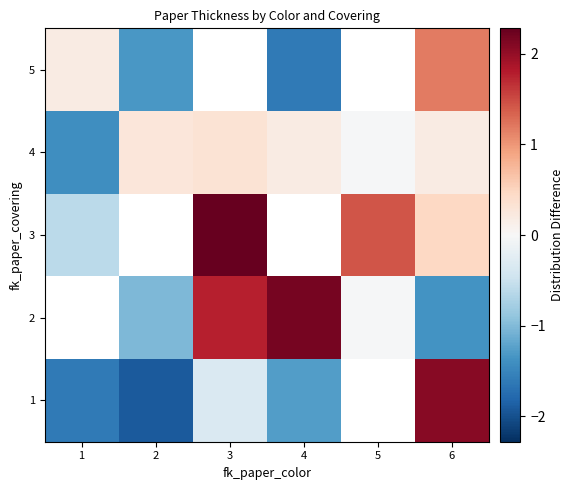

At how many categories does at least one series exceed -1?

6